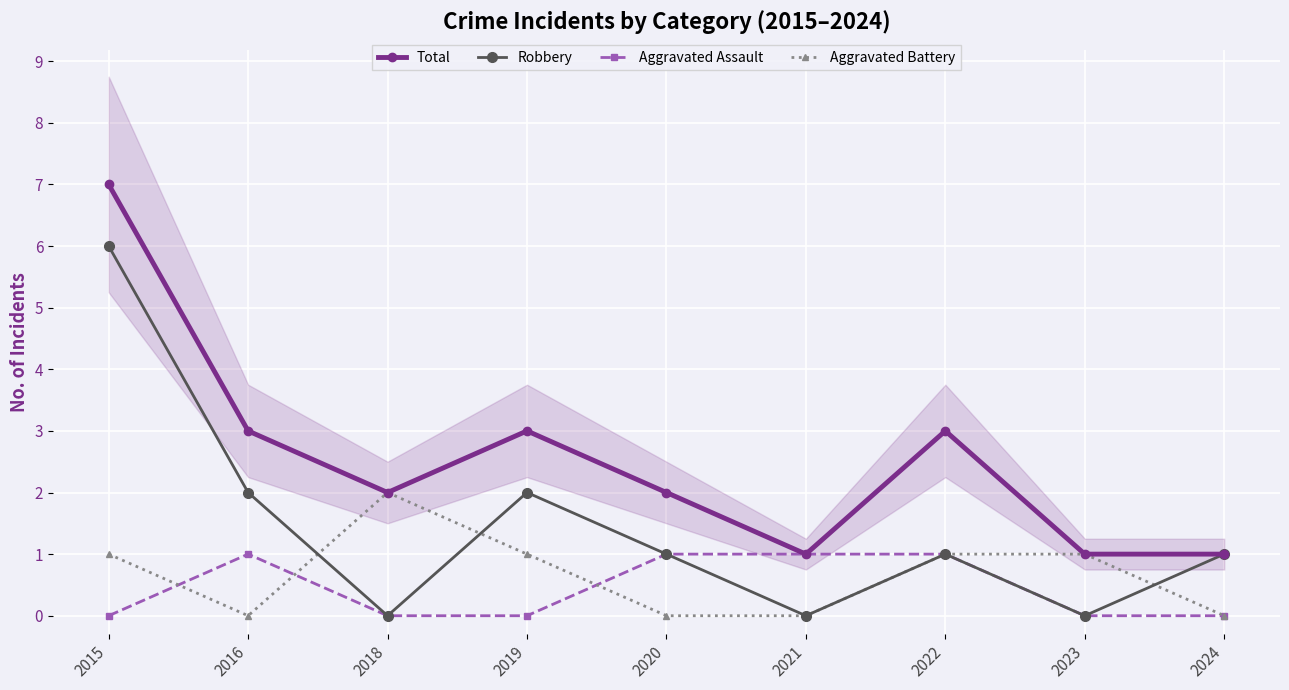

How many times do Aggravated Battery and Robbery cross each other?

3